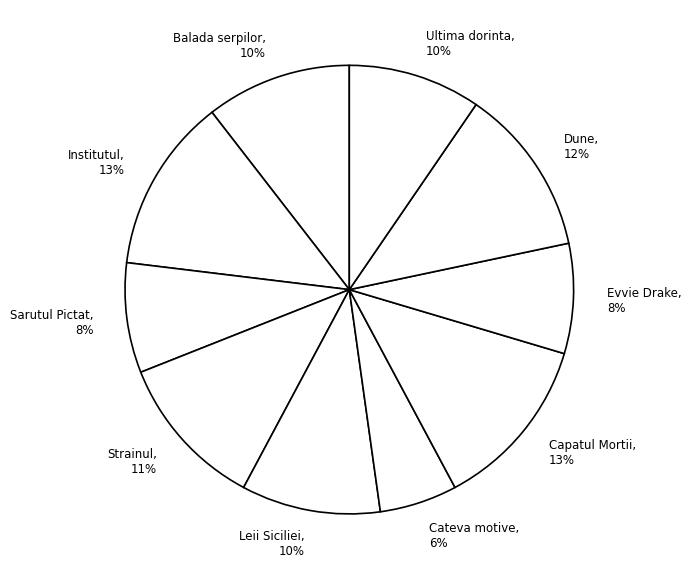

Between Ultima dorinta, 10% and Institutul, 13%, which is larger?

Institutul, 13%